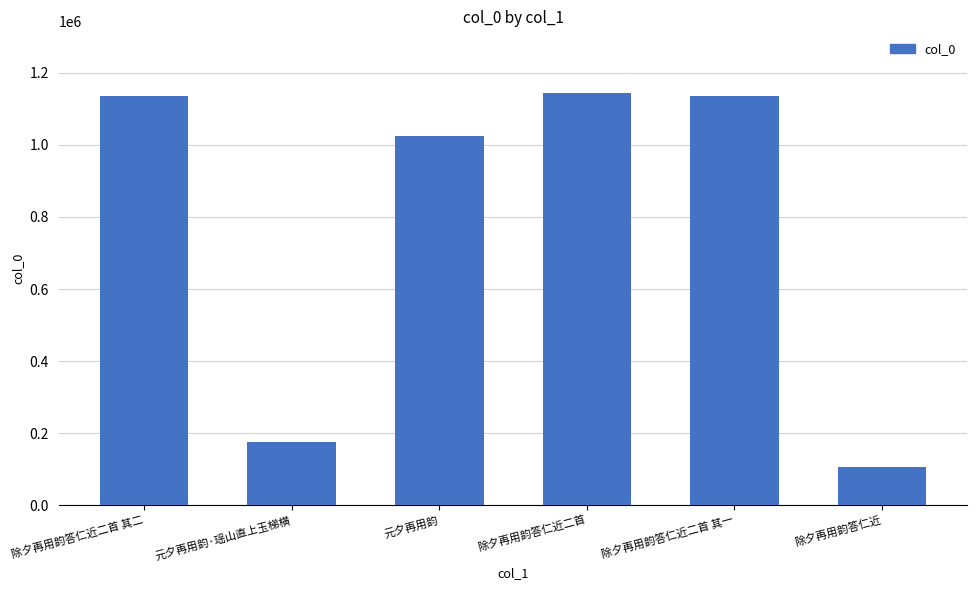

What is the smallest value displayed?

105969